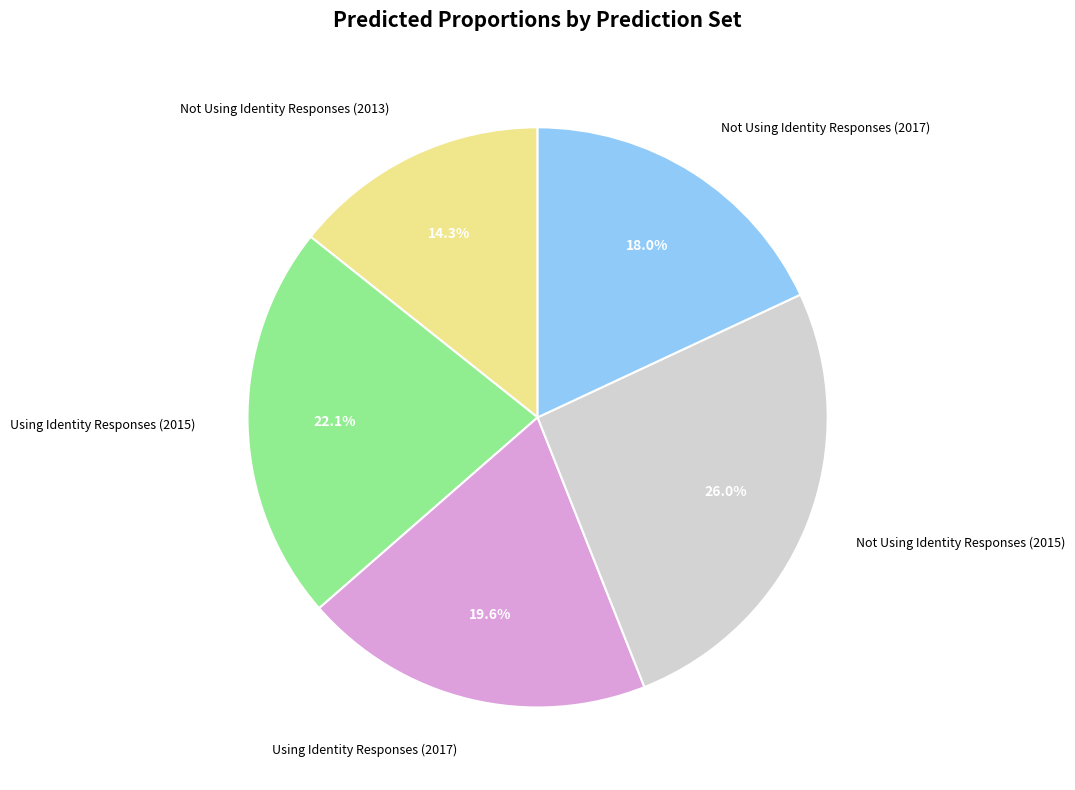

To the nearest percent, what is the combined percentage of Not Using Identity Responses (2015) and Using Identity Responses (2017)?

46%